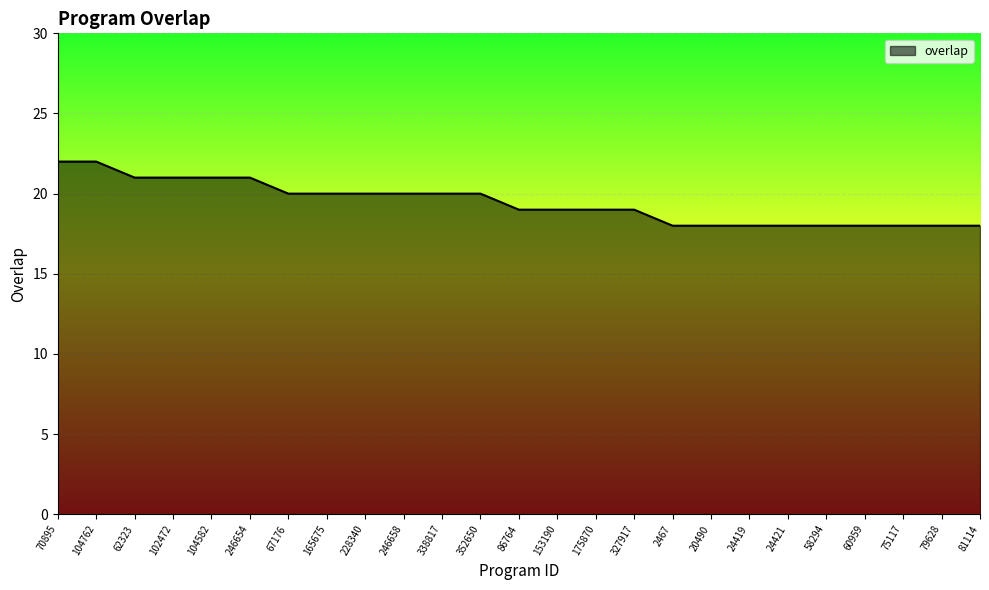

What is the difference between the maximum and minimum values?

4